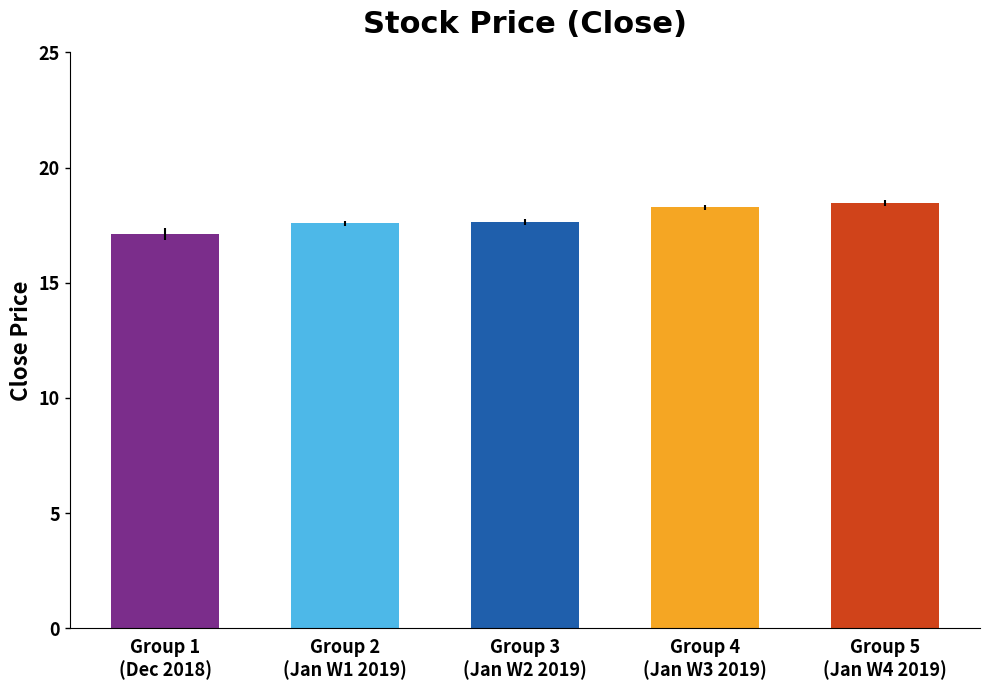

What is the sum of all values?

89.1